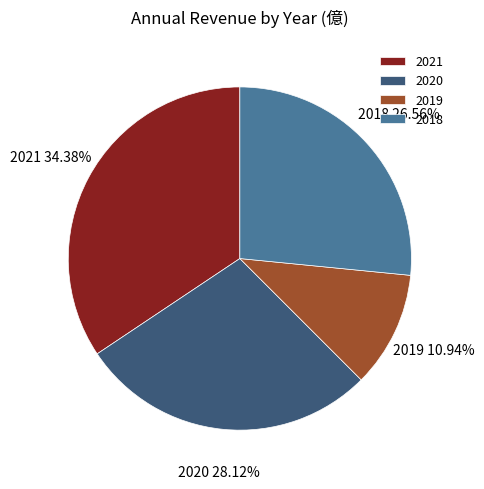

To the nearest percent, what portion does 2021 represent?

34%